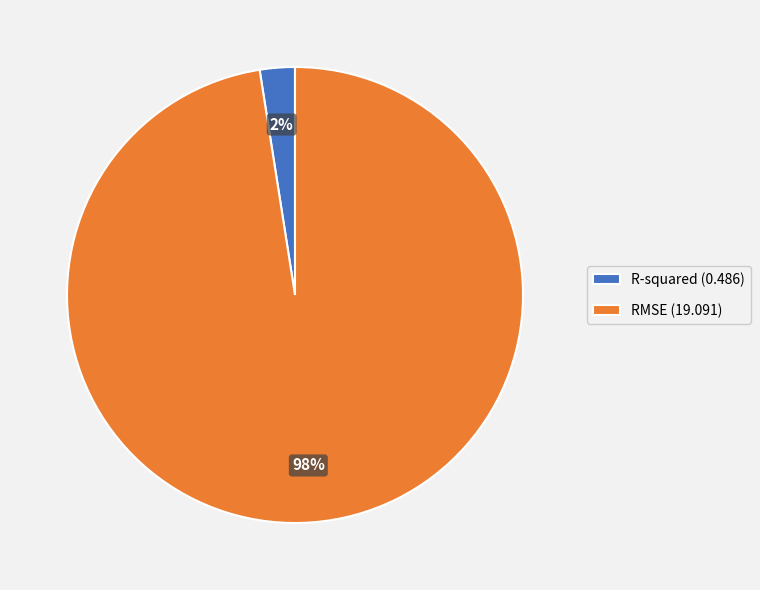

Between R-squared and RMSE, which is larger?

RMSE